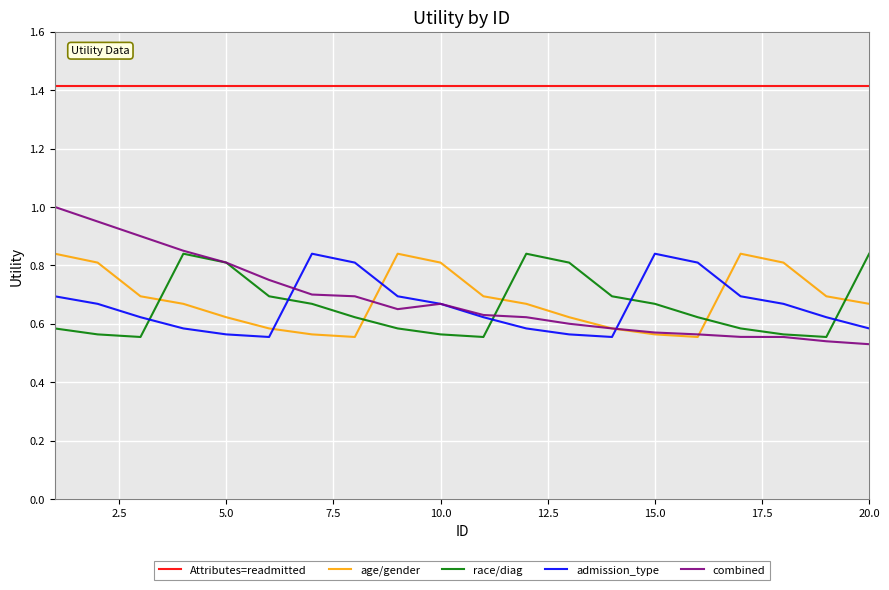

What is the maximum value shown in the chart?

1.4